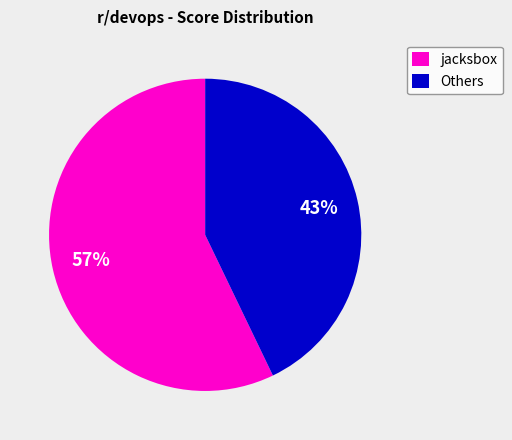

Which category has the biggest portion of the pie?

jacksbox